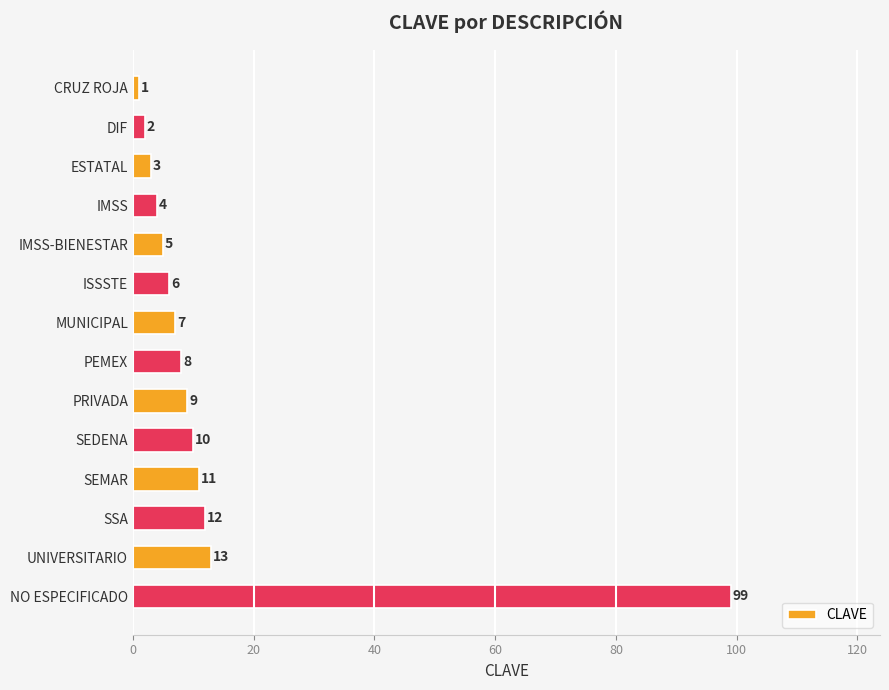

Reading bottom to top, list all the values displayed in this chart.

NO ESPECIFICADO=99	UNIVERSITARIO=13	SSA=12	SEMAR=11	SEDENA=10	PRIVADA=9	PEMEX=8	MUNICIPAL=7	ISSSTE=6	IMSS-BIENESTAR=5	IMSS=4	ESTATAL=3	DIF=2	CRUZ ROJA=1